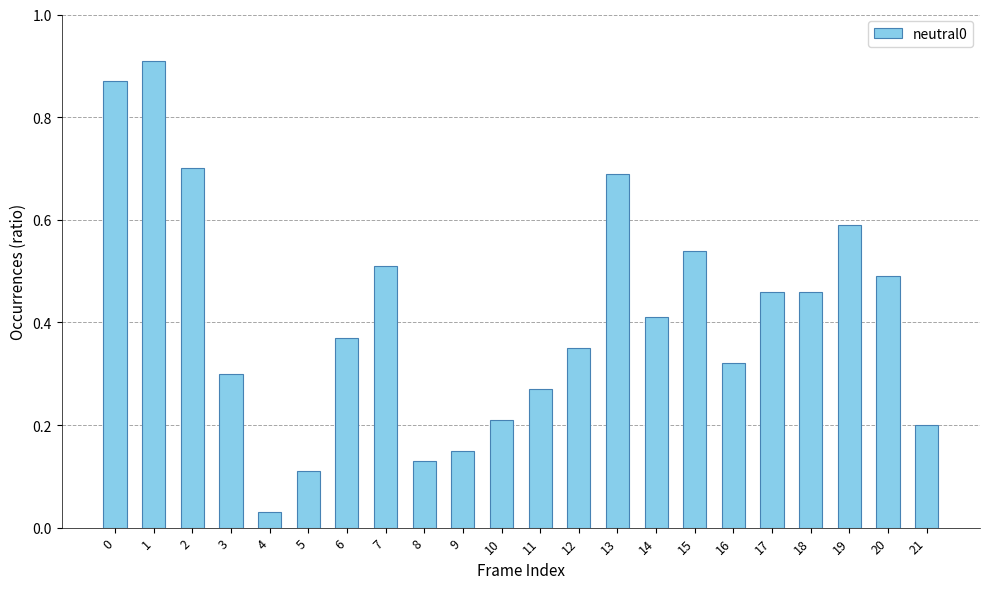

Where is the data nearest to the value 0?

4